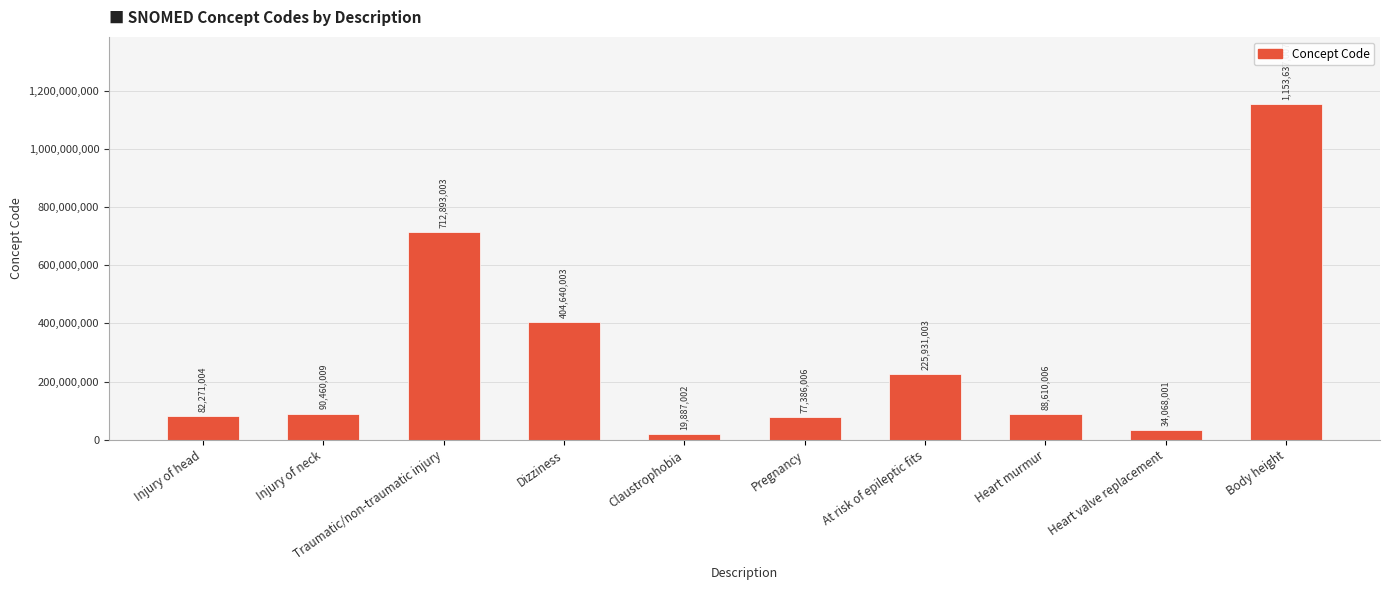

Where is the data nearest to the value 586762004?

Traumatic/non-traumatic injury